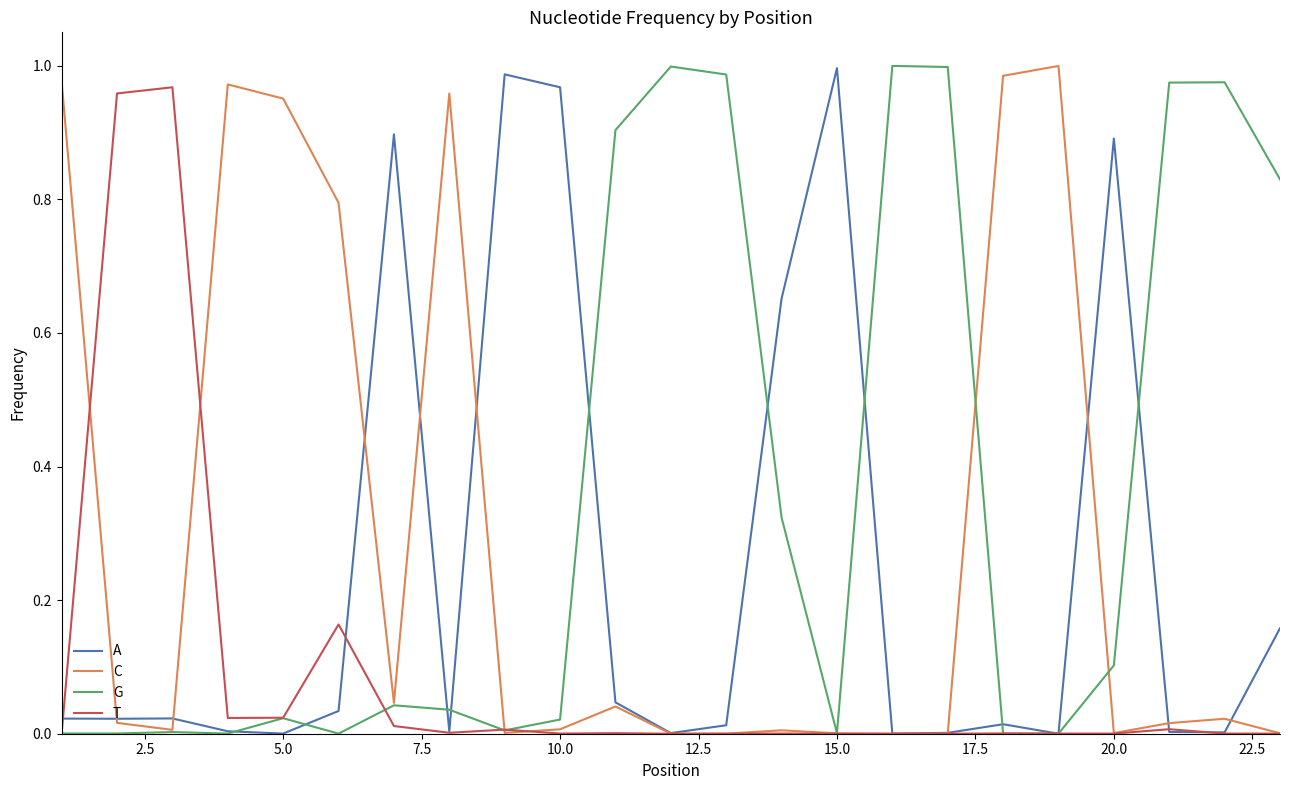

Which series has the largest total across all categories?

G